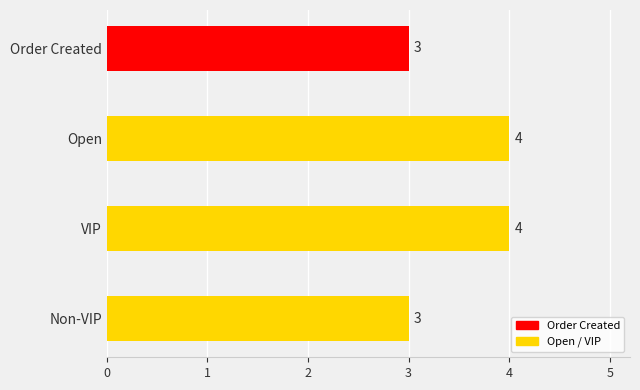

What is the label of the 2nd bar from the top?

Open